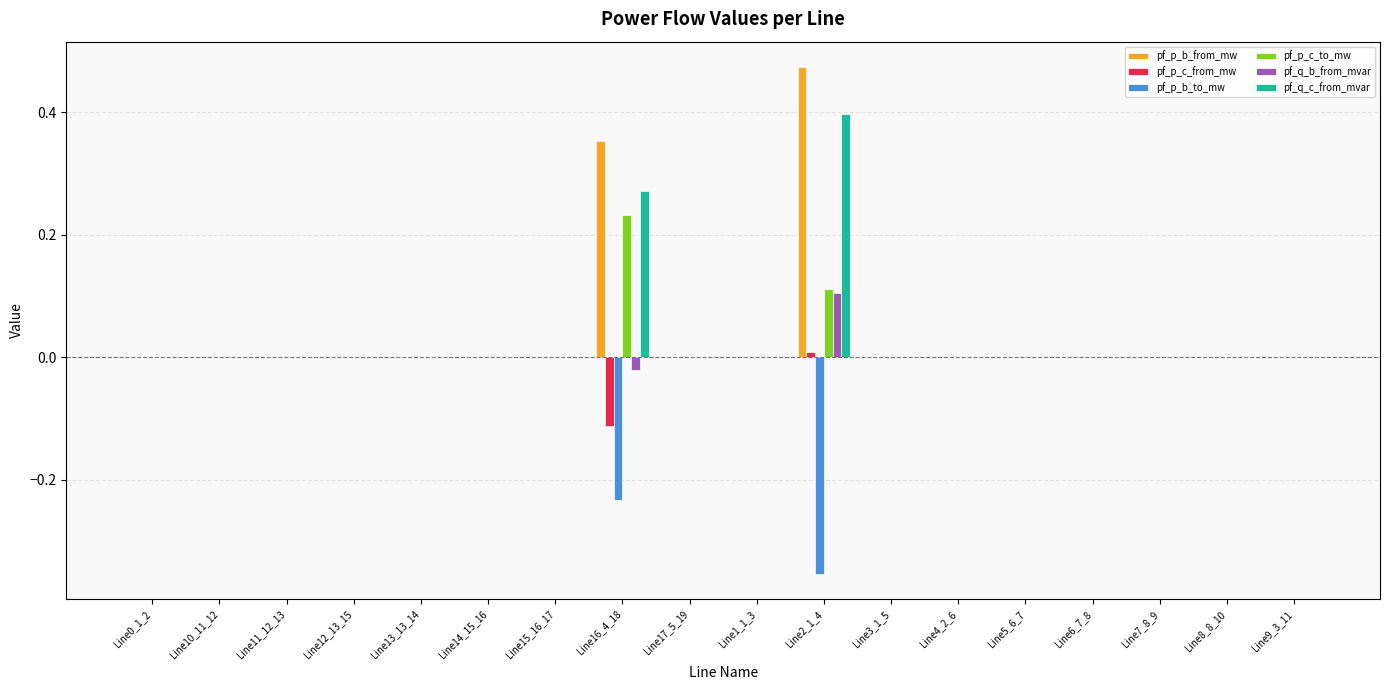

The value of pf_p_b_to_mw at Line14_15_16 is 0.0. True or false?

True